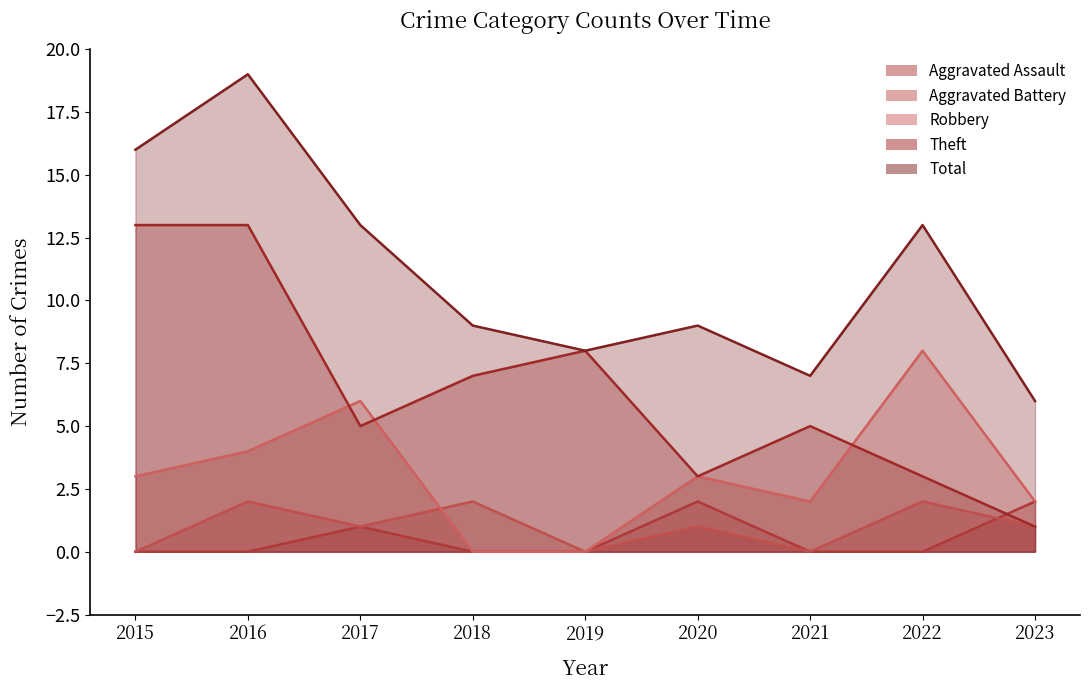

What is the spread (max minus min) of values at 2015?

16